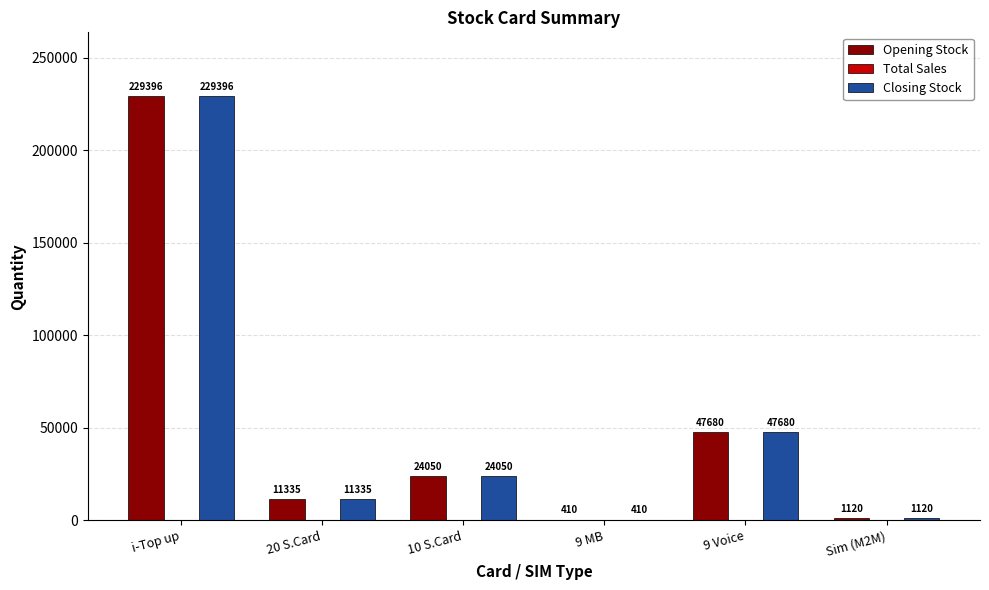

The Opening Stock series shows 12294 at 9 Voice. True or false?

False